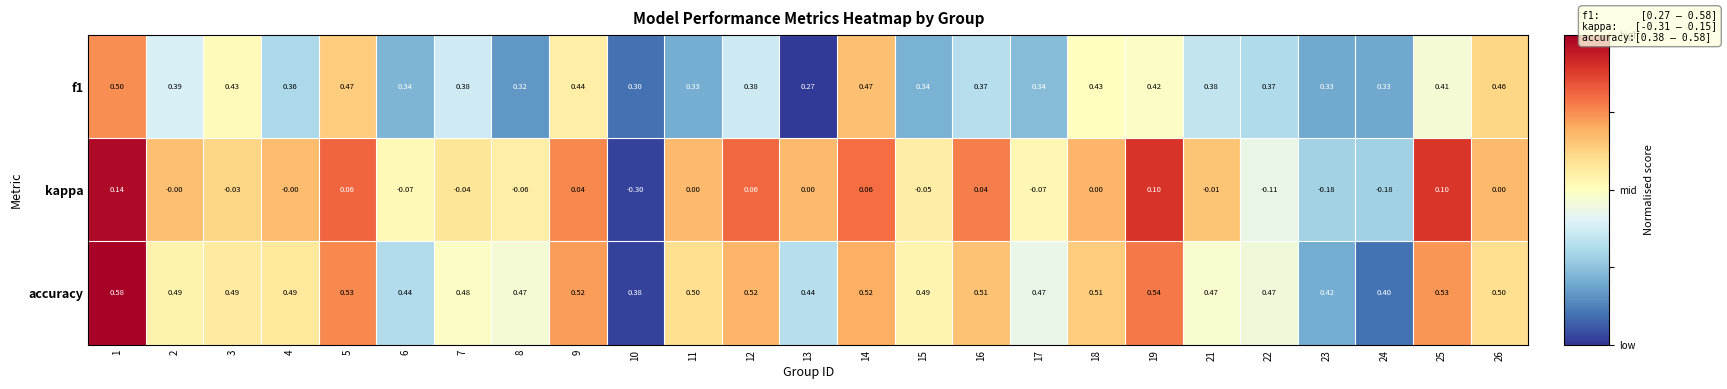

At which category is the sum across all series the highest?

1